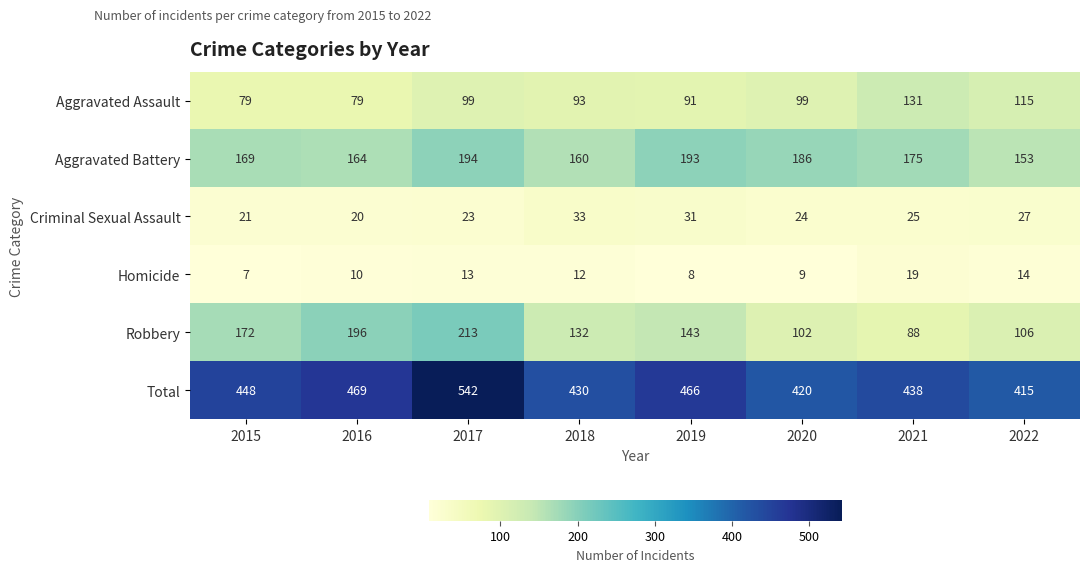

Which series has the largest total across all categories?

Total